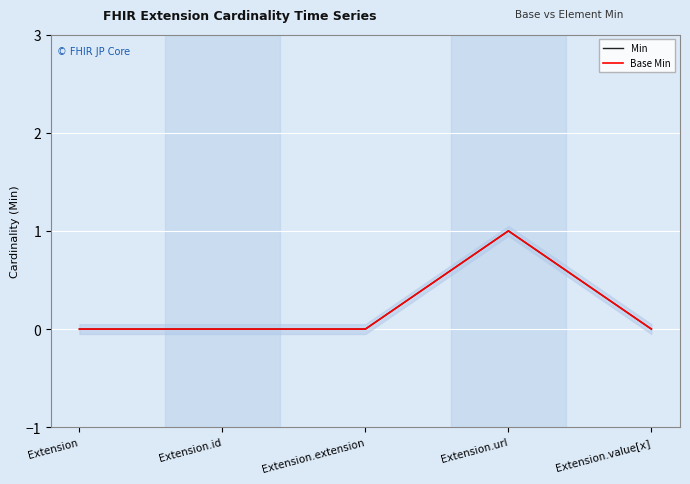

The Base Min series shows 0 at Extension.extension. True or false?

True